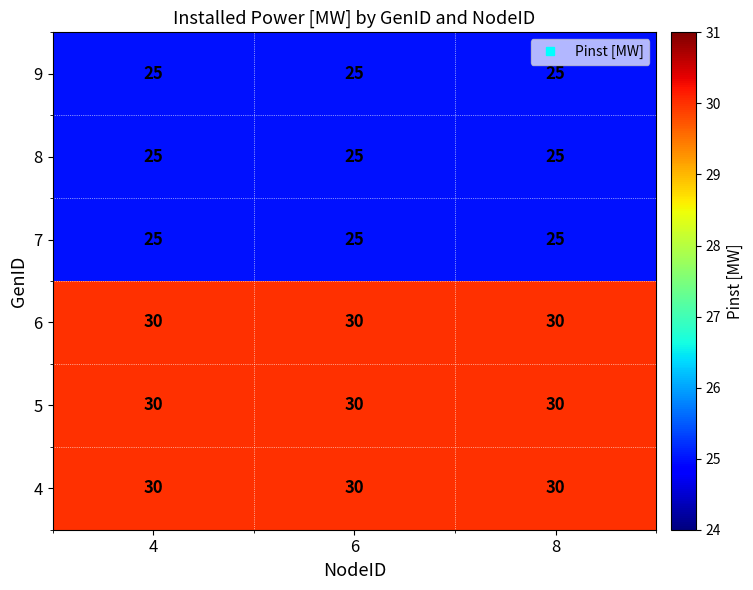

At how many categories does at least one series exceed 28?

3